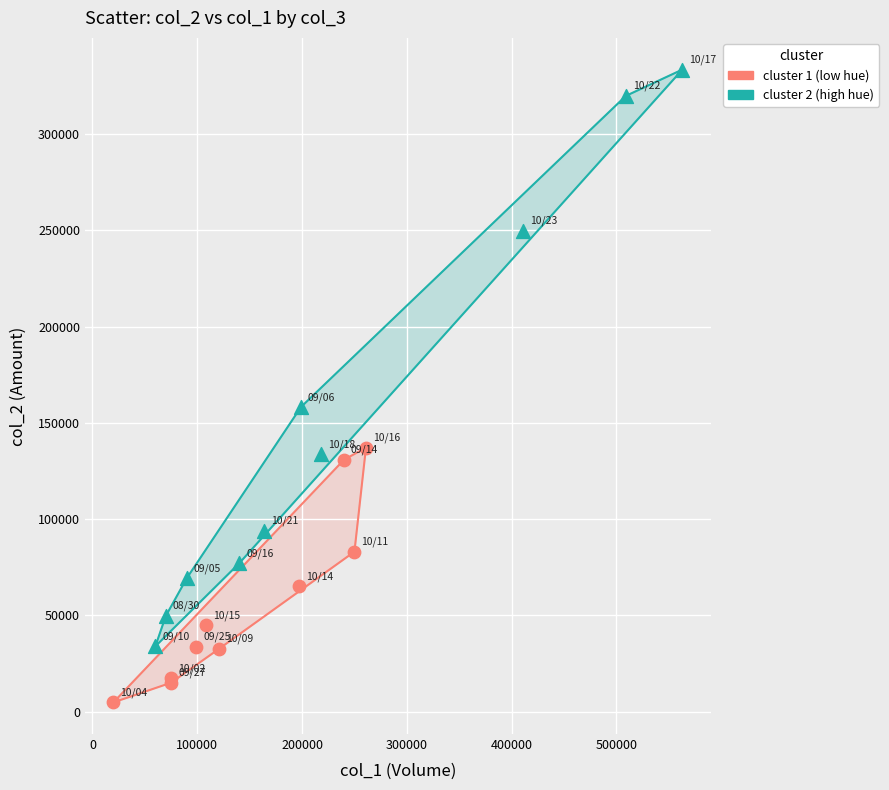

Which series has the widest spread of Y values?

cluster 2 (high hue)